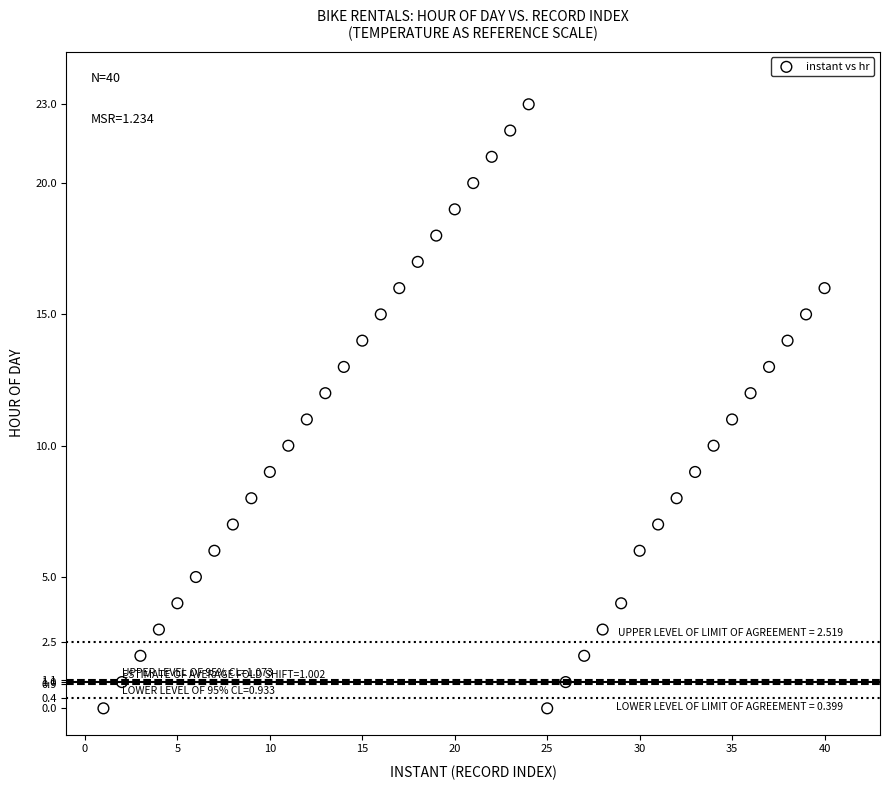

What is the range of X values (max minus min)?

39